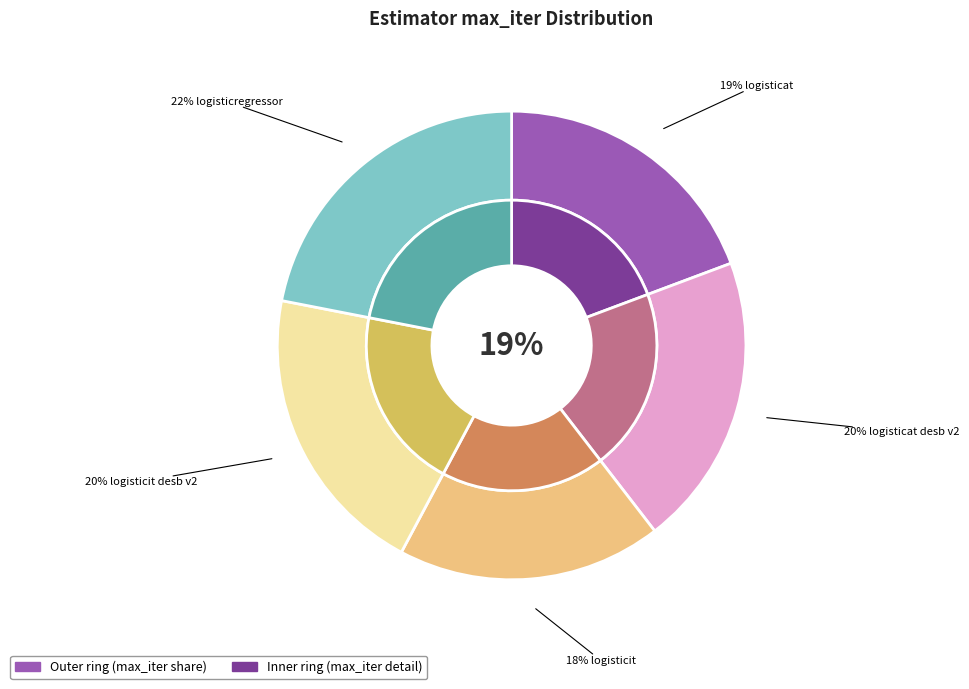

Between logisticat and logisticit, which is larger?

logisticat